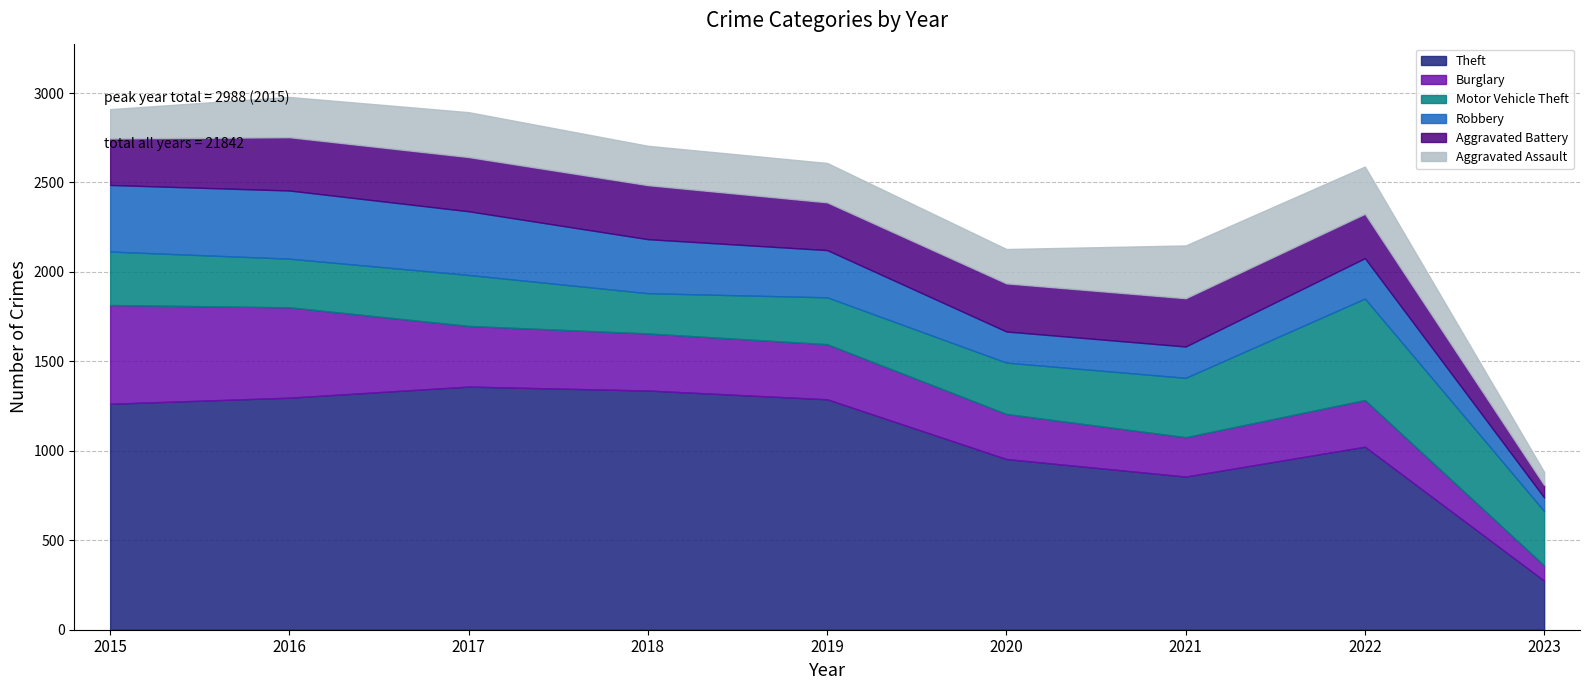

Is the value of Aggravated Battery at 2016 greater than the value of Robbery at 2021?

Yes